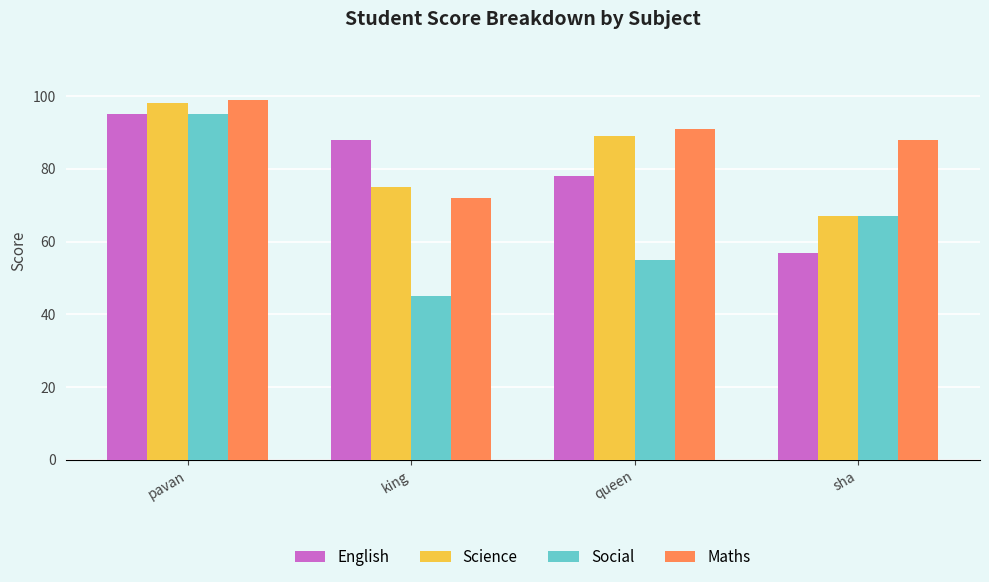

What is the difference between the second highest and minimum values in the Social series?

22